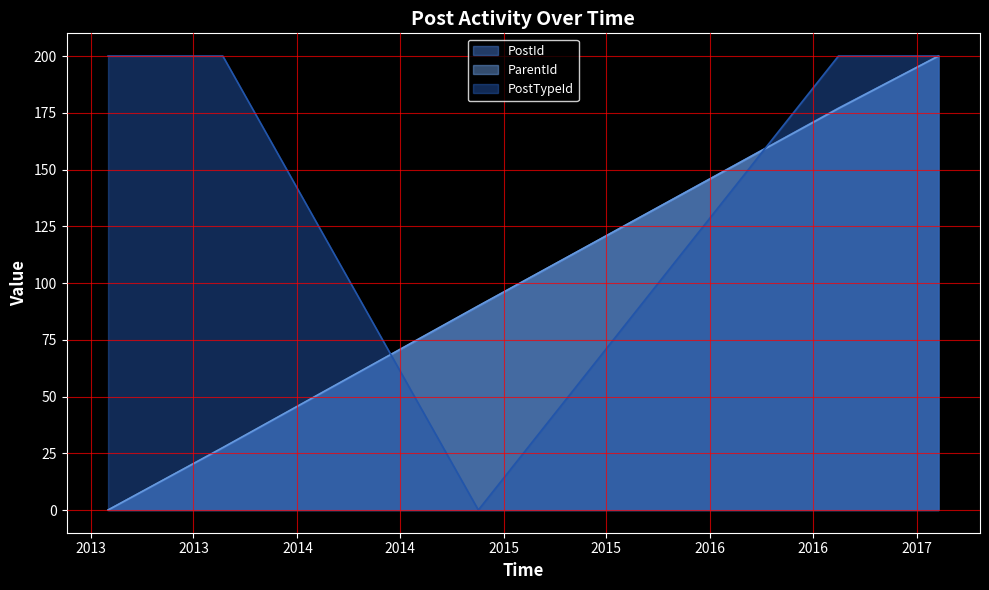

Rank the series at 2013-01-31 from lowest to highest value.

PostId, ParentId, PostTypeId